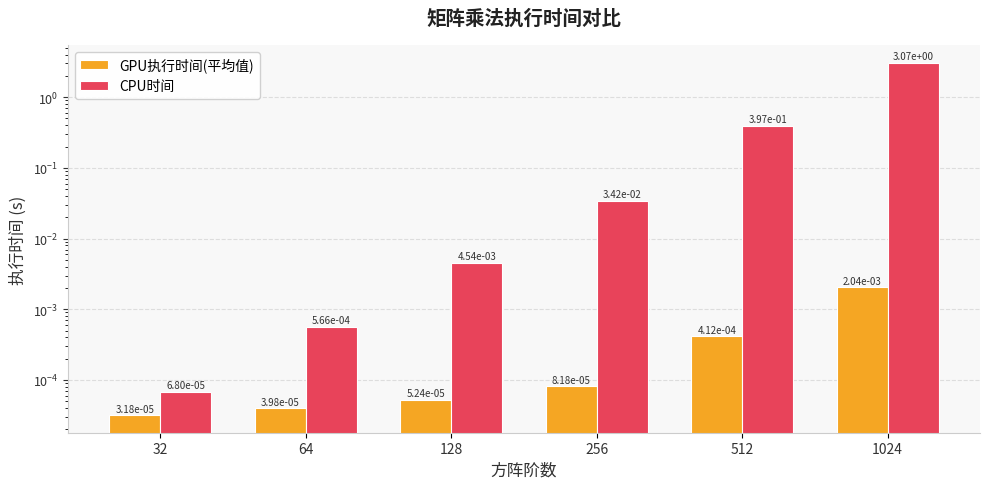

The value of CPU时间 at 512 is 0.2. True or false?

False